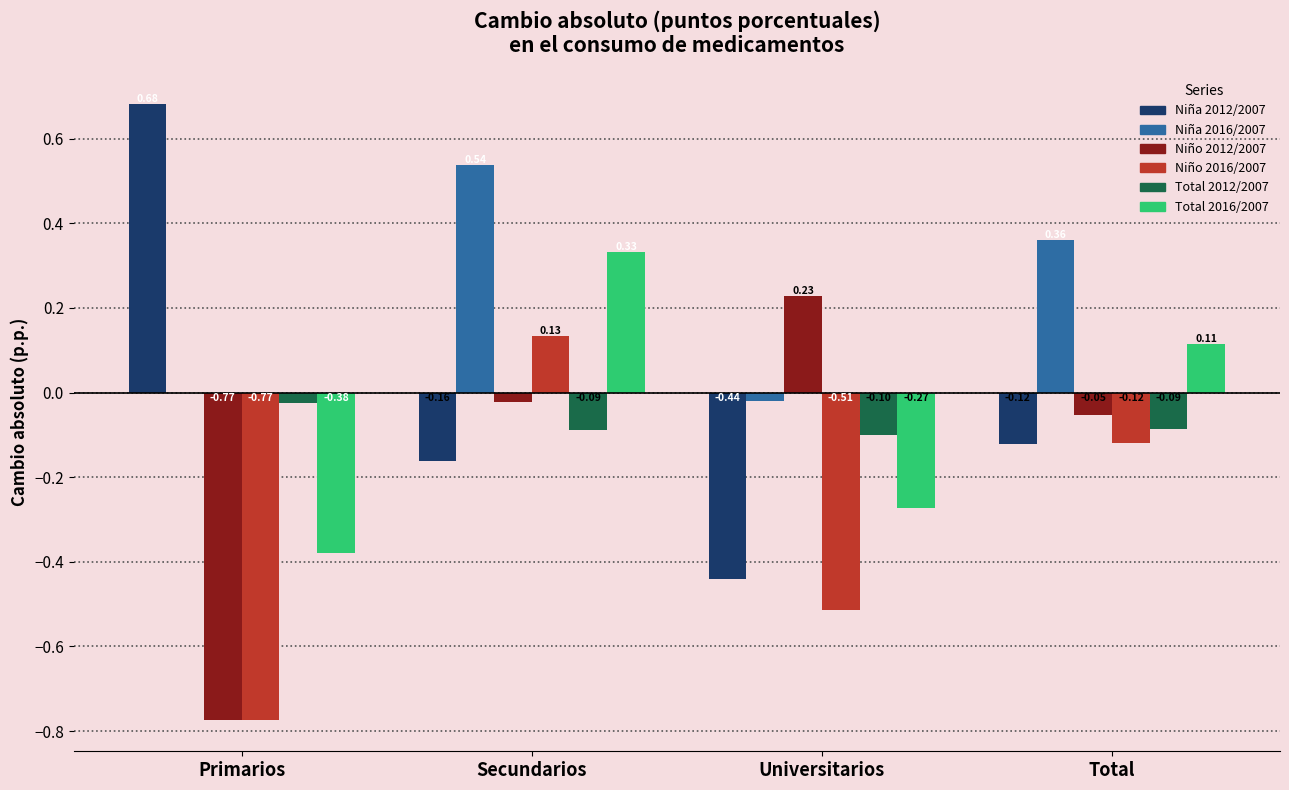

Which category has the highest value in the Total 2016/2007 series?

Secundarios